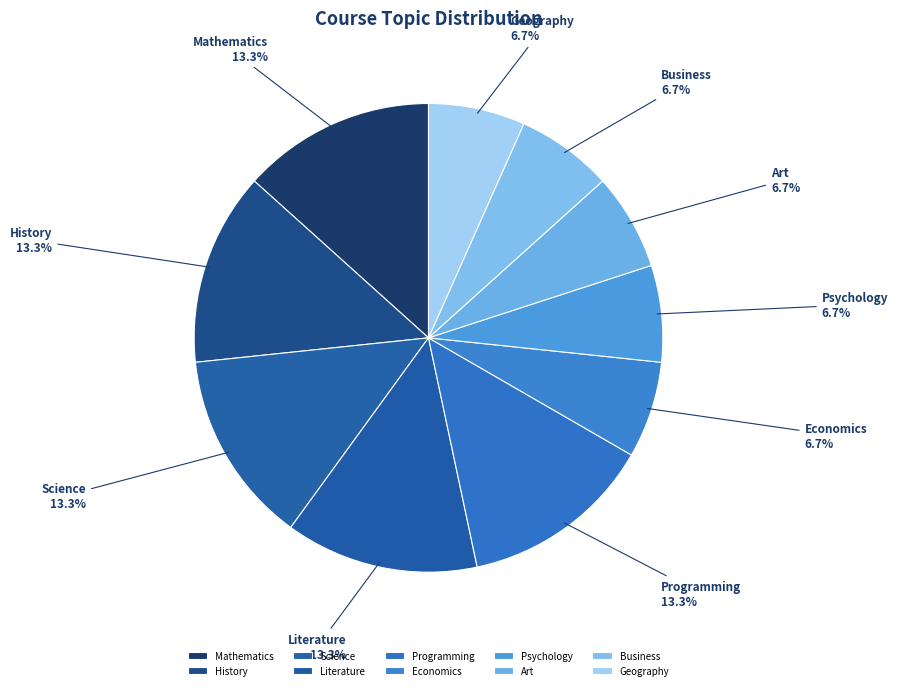

True or false: Geography accounts for 7% of the total.

True